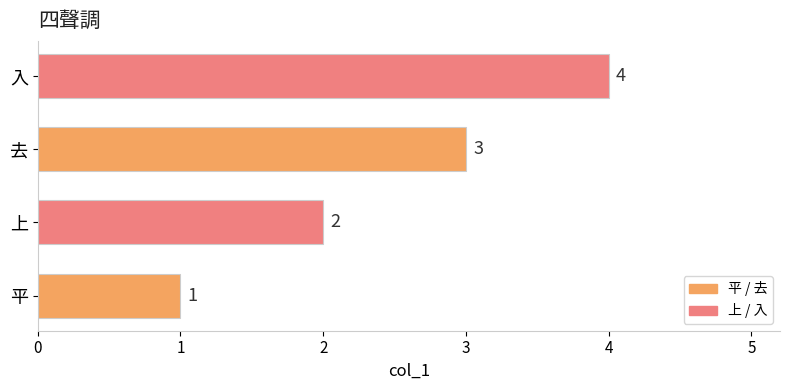

List the labels in order of value, smallest first.

平, 上, 去, 入